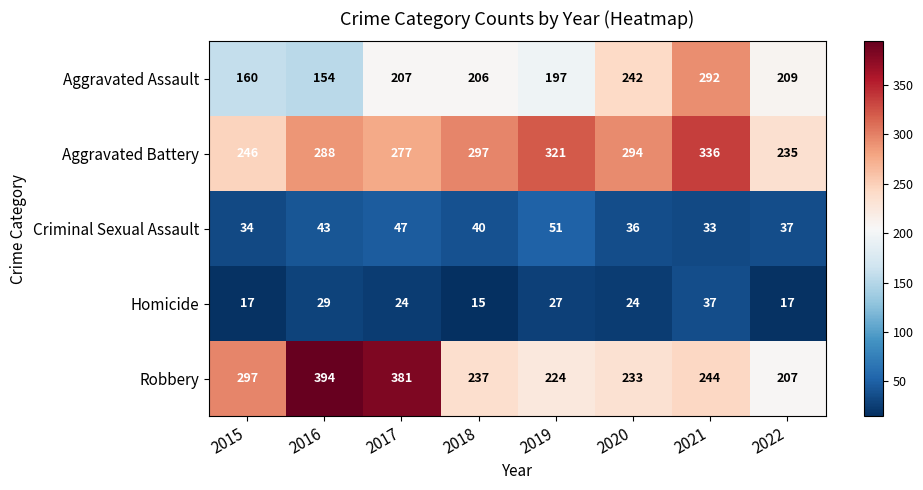

Is it true that Aggravated Battery equals 69 at 2022?

False